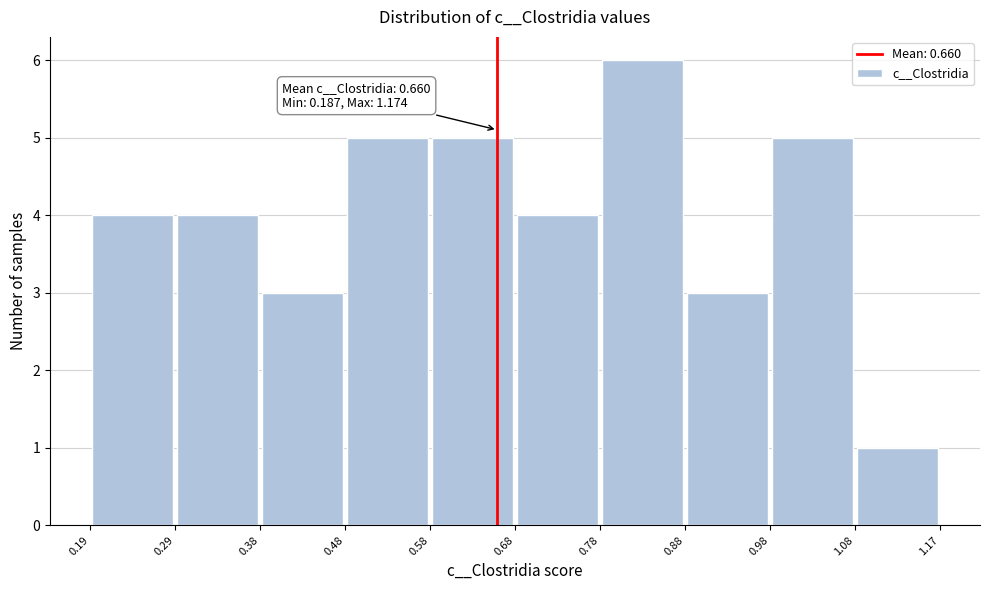

Over which range of the x-axis is the bar tallest?

0.78 to 0.88